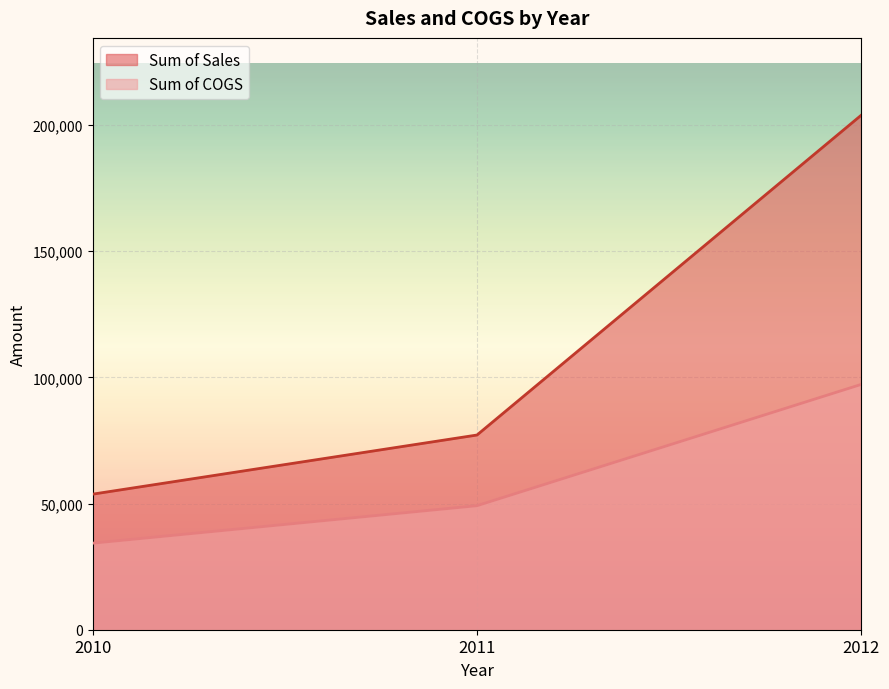

Is it true that Sum of Sales equals 134643.9 at 2011?

False